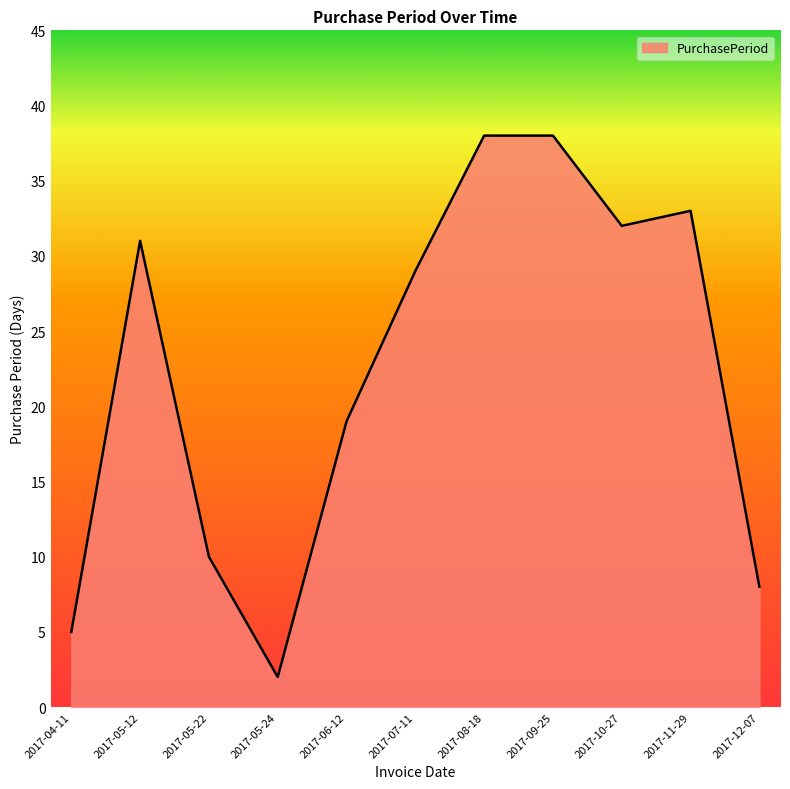

What is the maximum value shown in the chart?

38